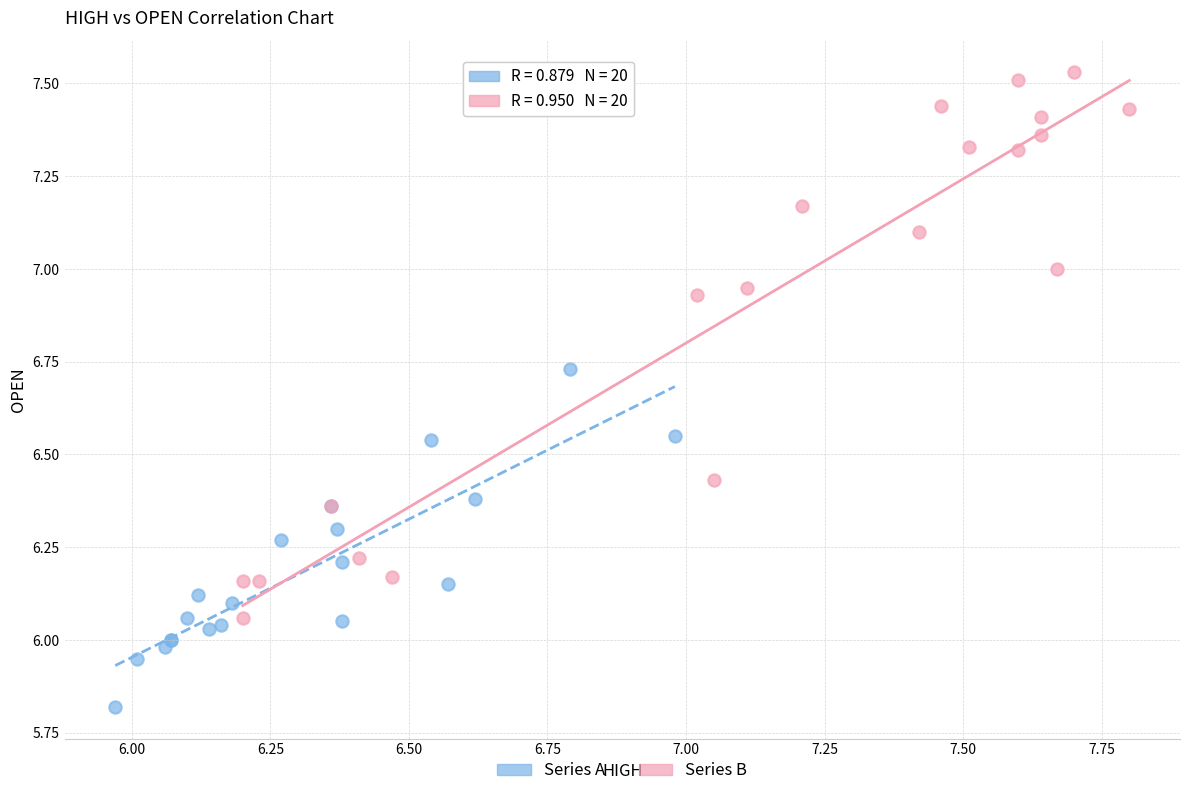

Which series reaches the maximum Y coordinate?

Series B